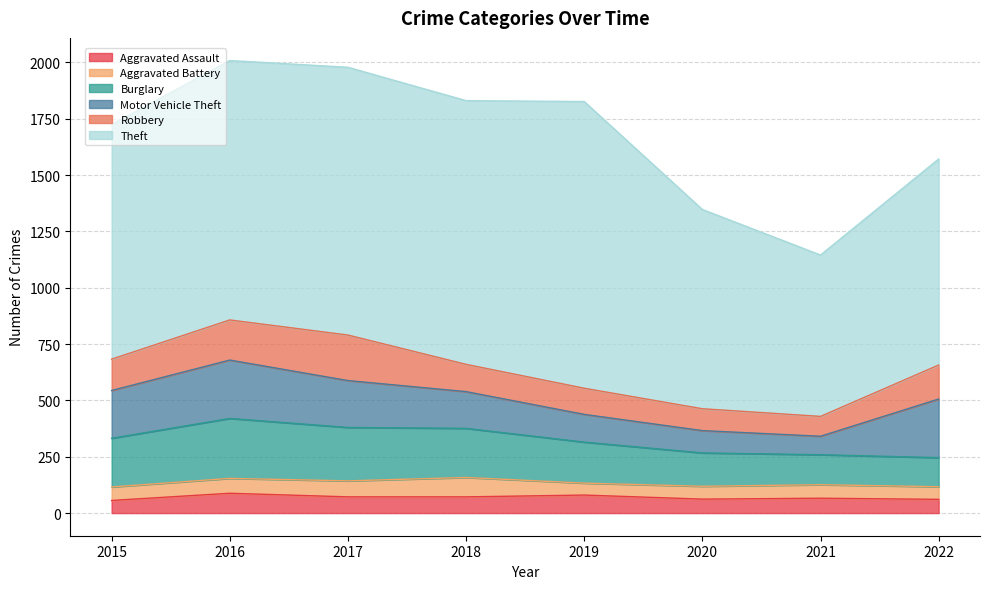

Which has a higher value, 2015 or 2017?

2017